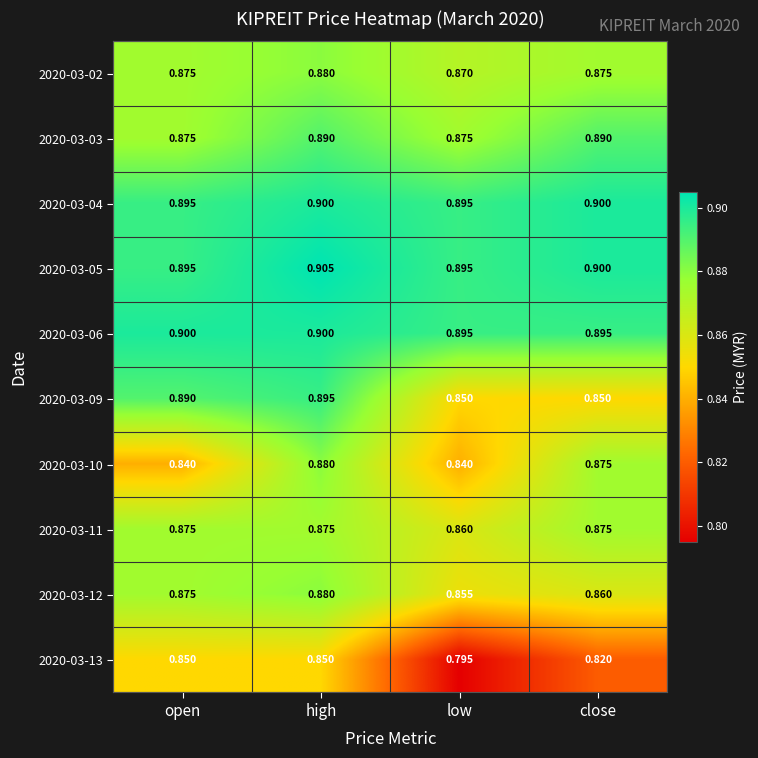

What is the spread (max minus min) of values at low?

0.1